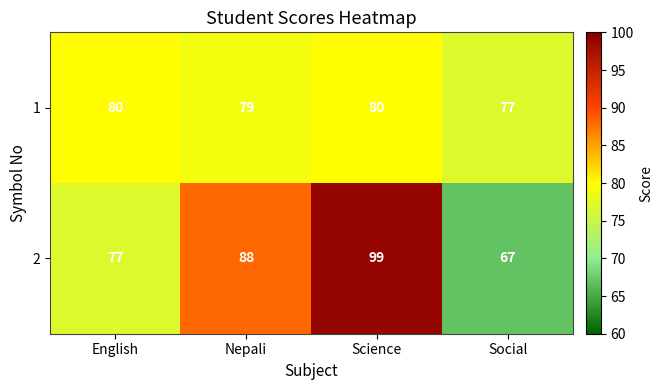

How many 1 values are between 79 and 80?

3